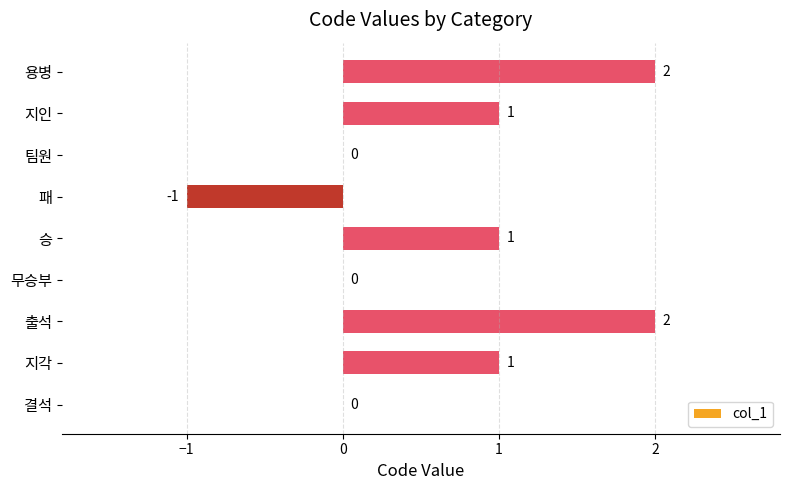

Are the bars horizontal?

Yes